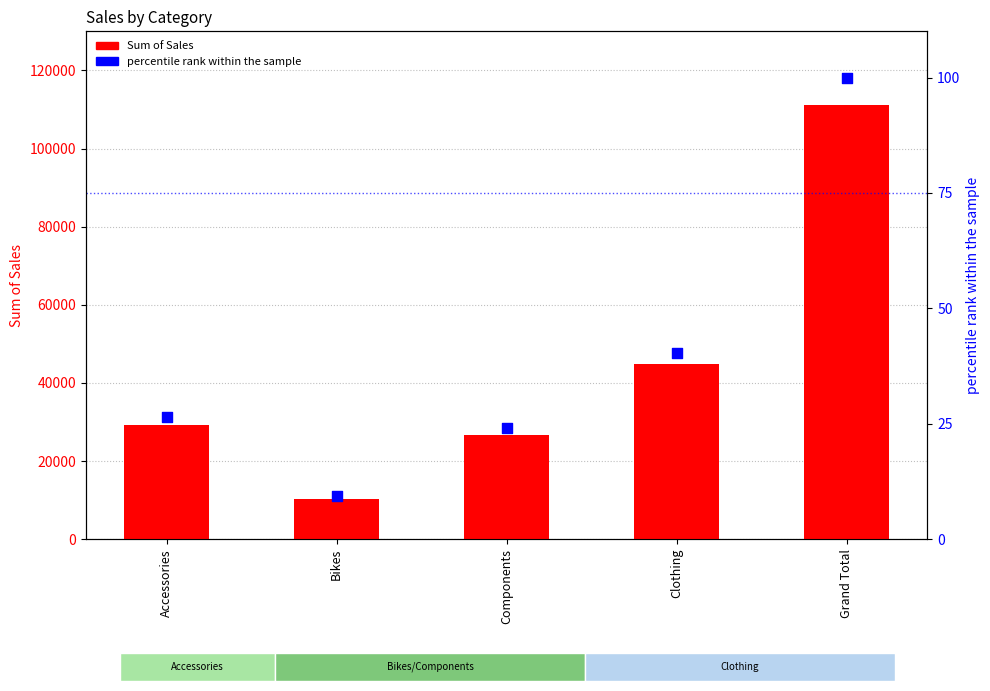

What are all the series names shown in the legend?

Sum of Sales, percentile rank within the sample